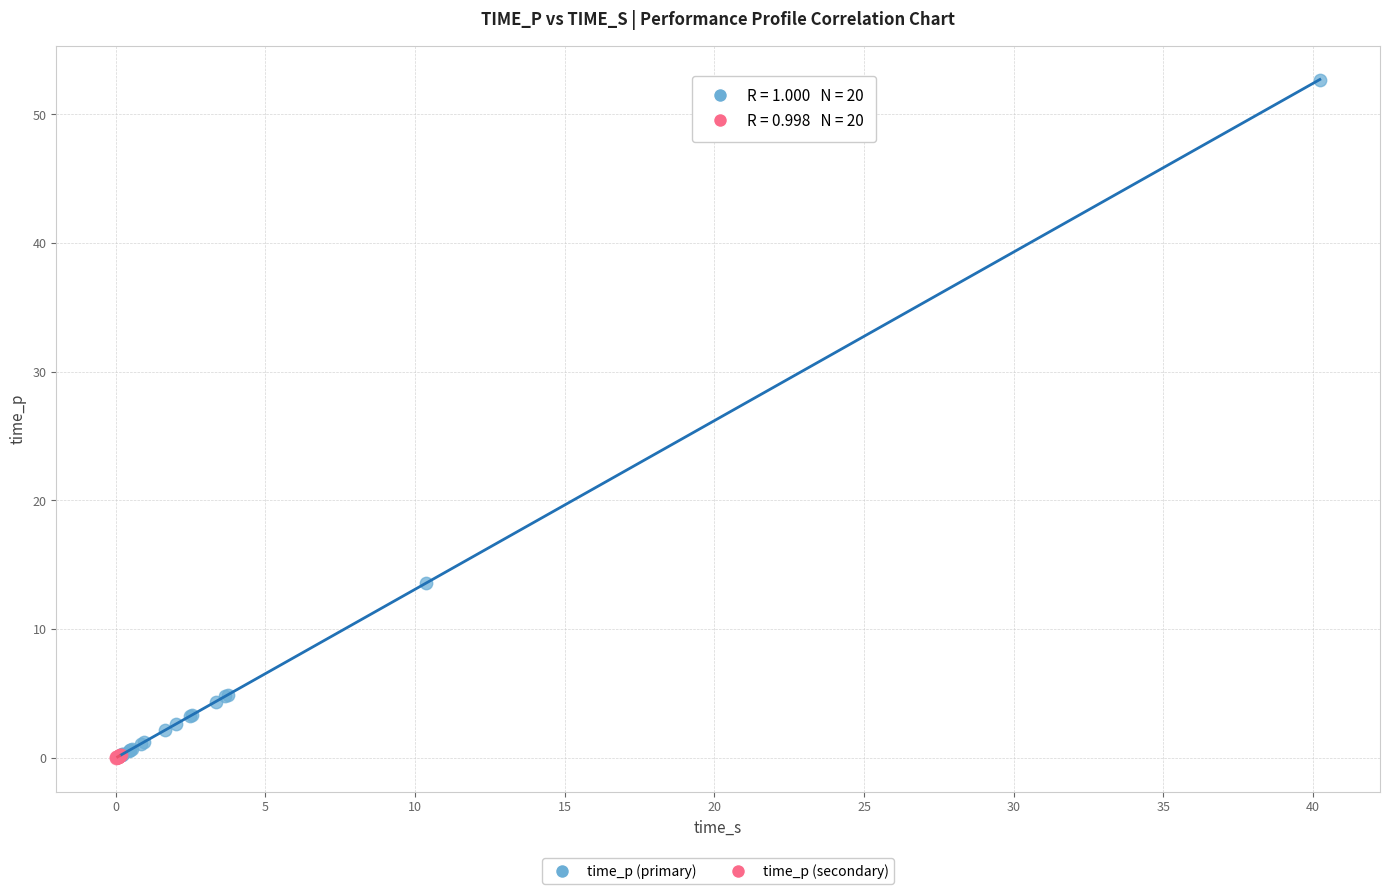

Which series reaches the maximum Y coordinate?

time_p (primary)